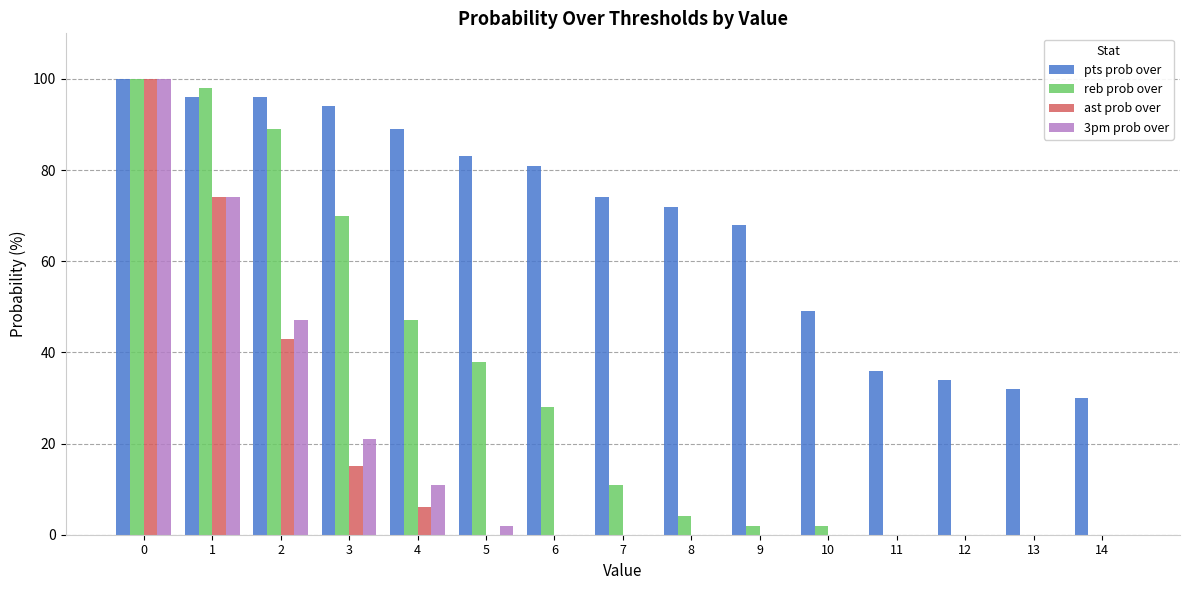

How many categories are shown in the chart?

15